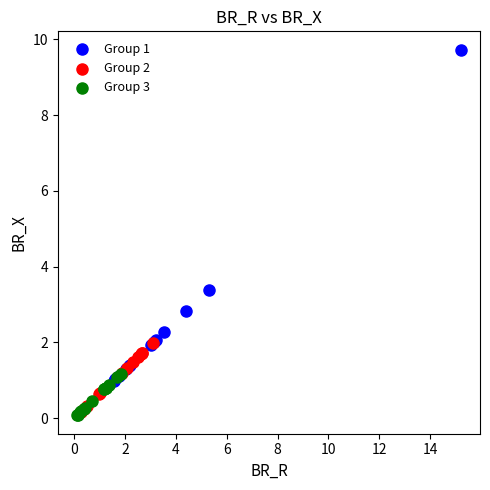

Which series contains the highest Y value?

Group 1